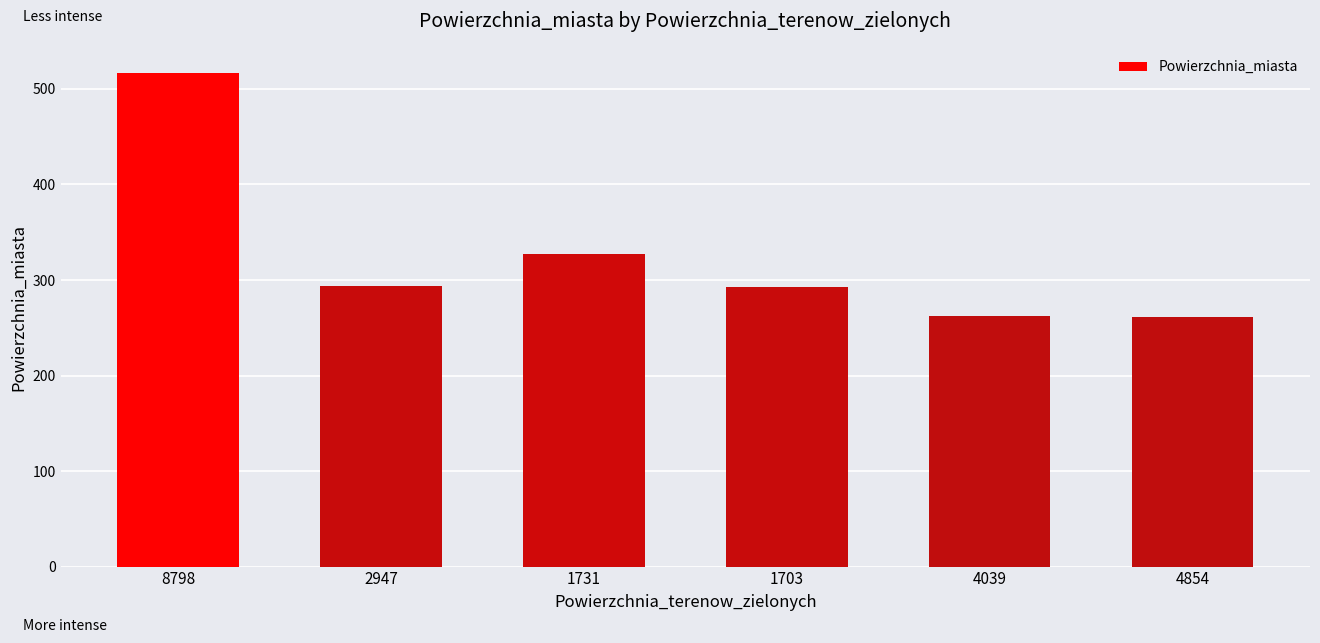

Count the number of categories in the chart.

6